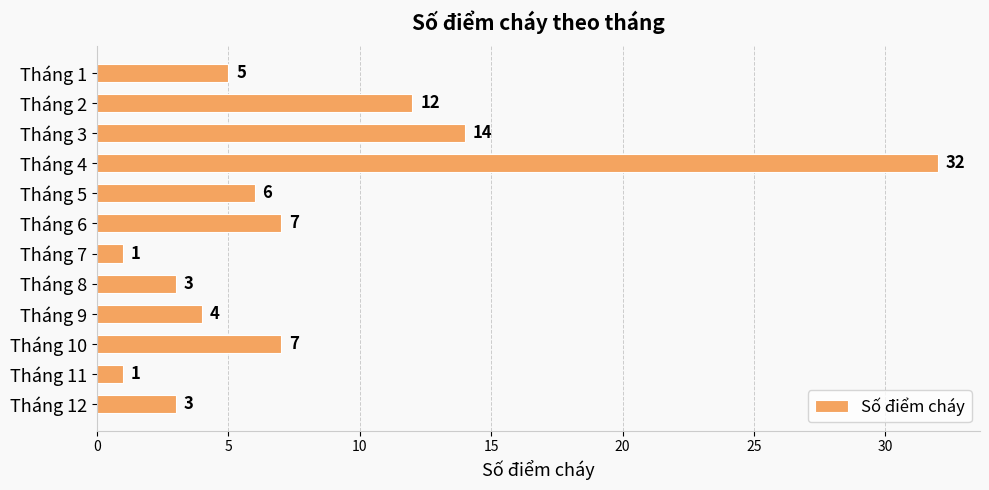

What is the value of the 9th bar from the top?

4